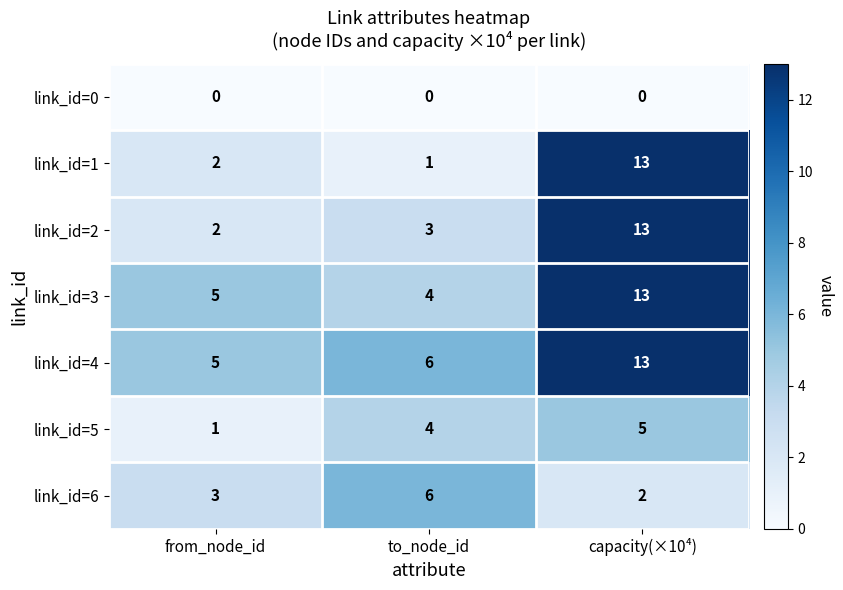

Count the number of categories in the chart.

3